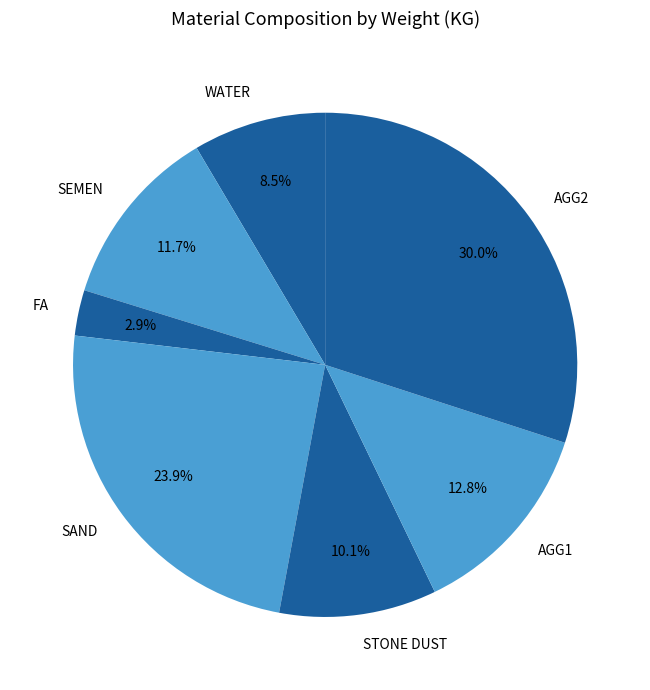

Count the number of slices in the pie.

7